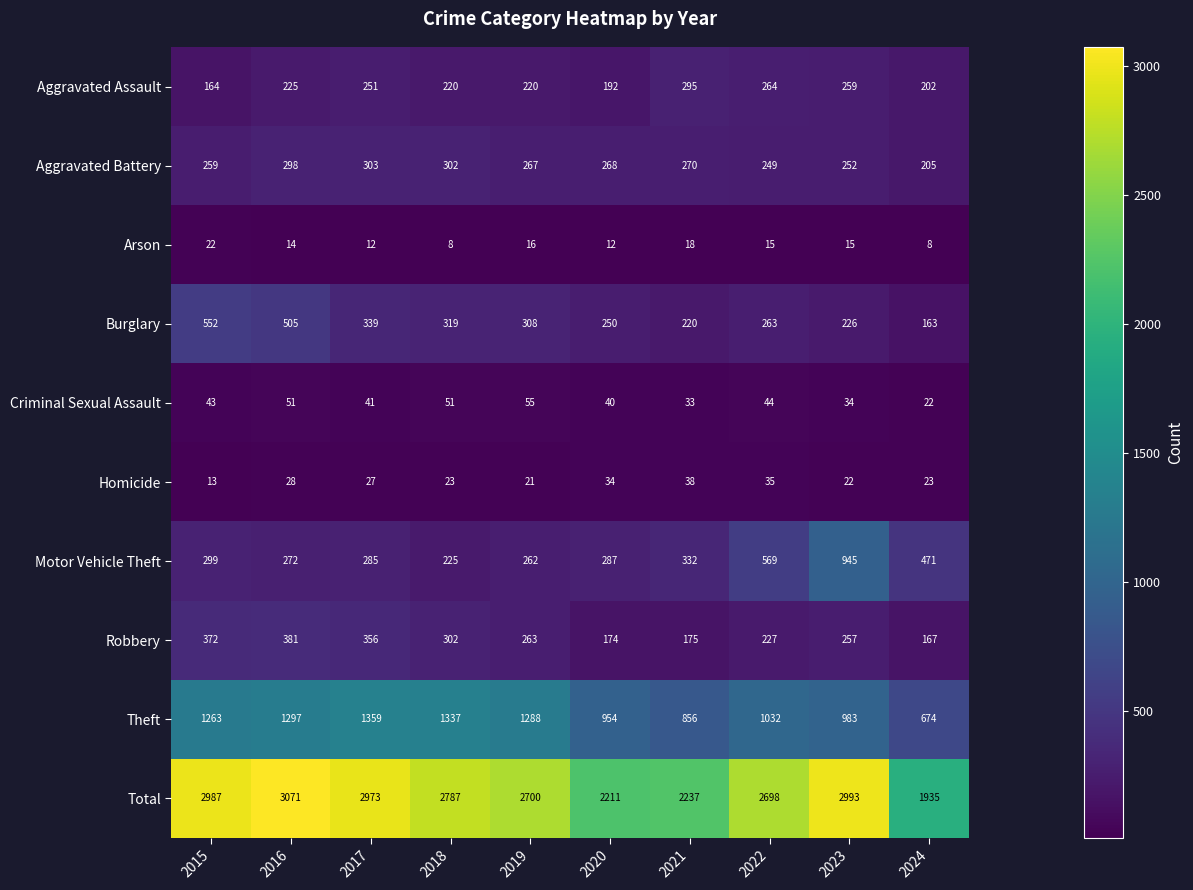

At which label is Aggravated Assault closest to 229?

2016